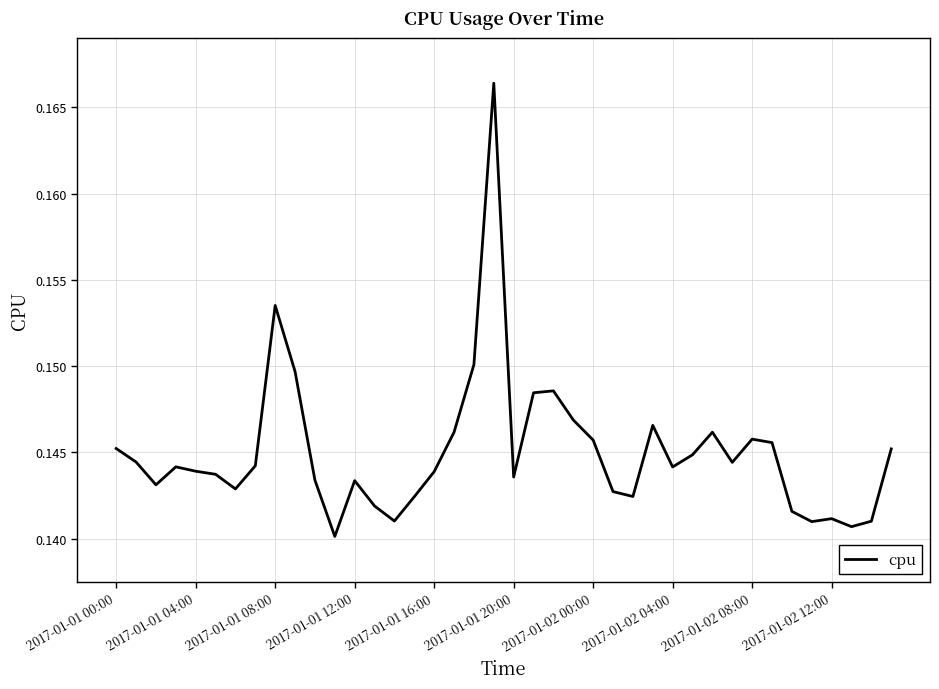

Does the chart display data point markers on the line(s)?

No